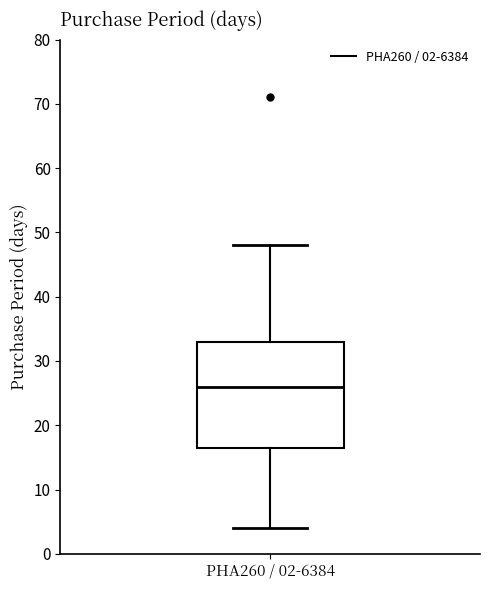

Where does the median line of the box for PHA260 / 02-6384 sit on the y-axis? The values are not printed on the chart, so give them approximately, as read against the axis.

26